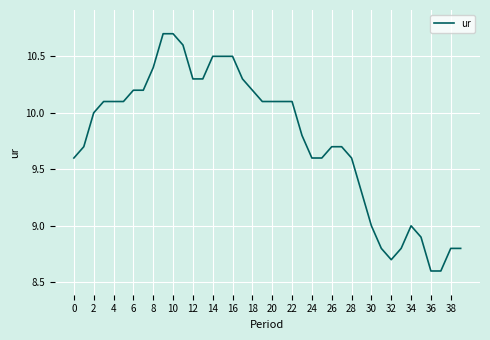

What is the smallest value displayed?

8.6